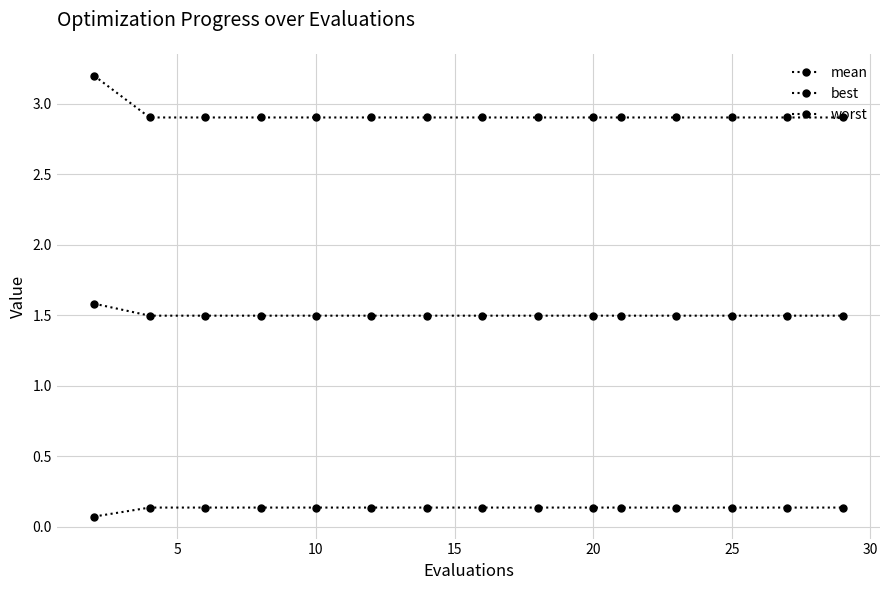

List the series in order of their peak value, highest first.

worst, mean, best